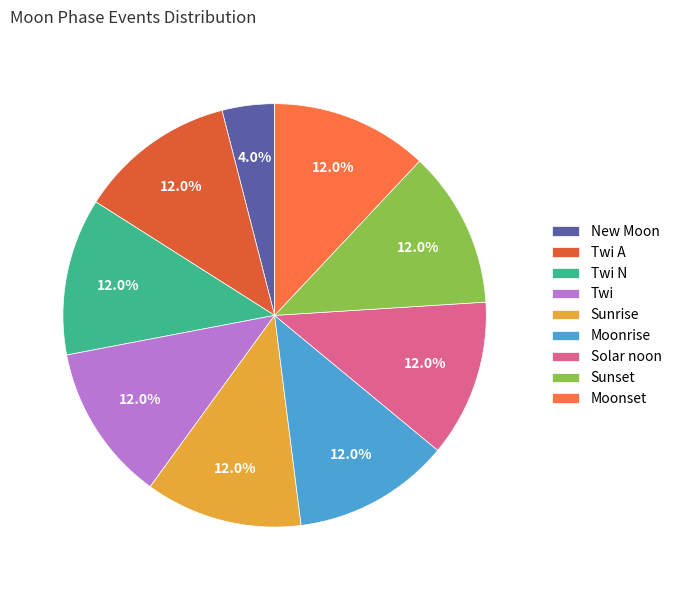

What portion of the pie excludes Solar noon?

88.0%